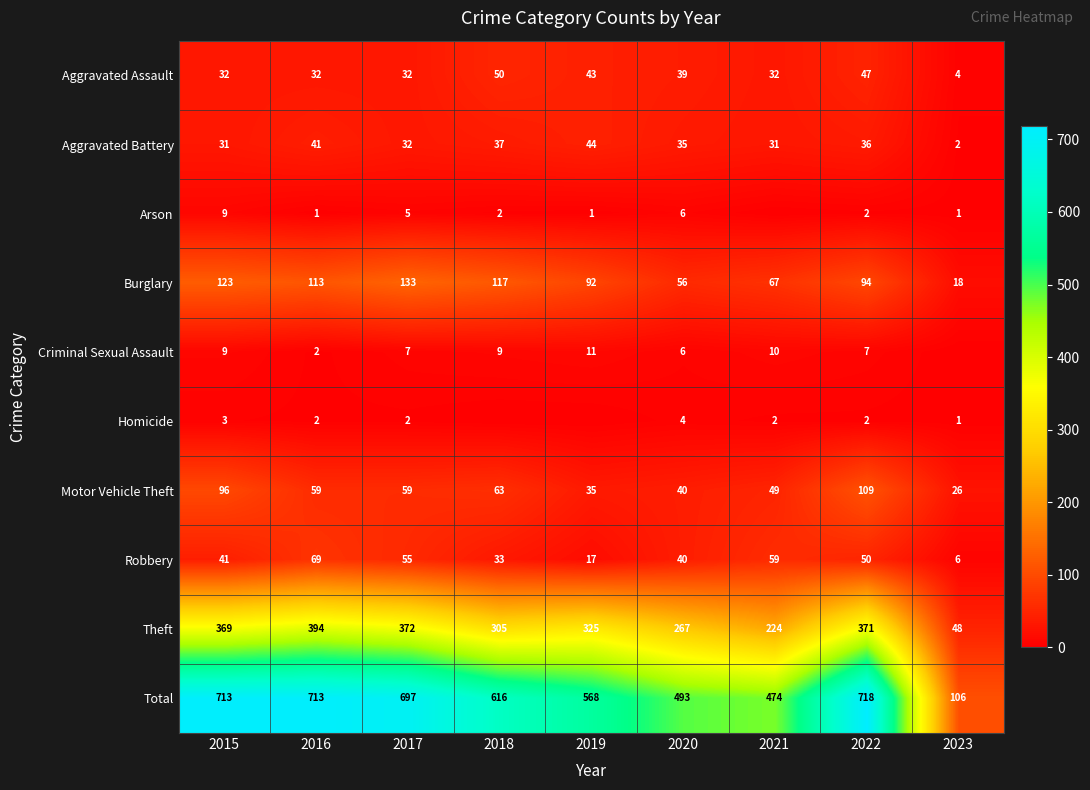

What is the sum of all Aggravated Battery values?

289